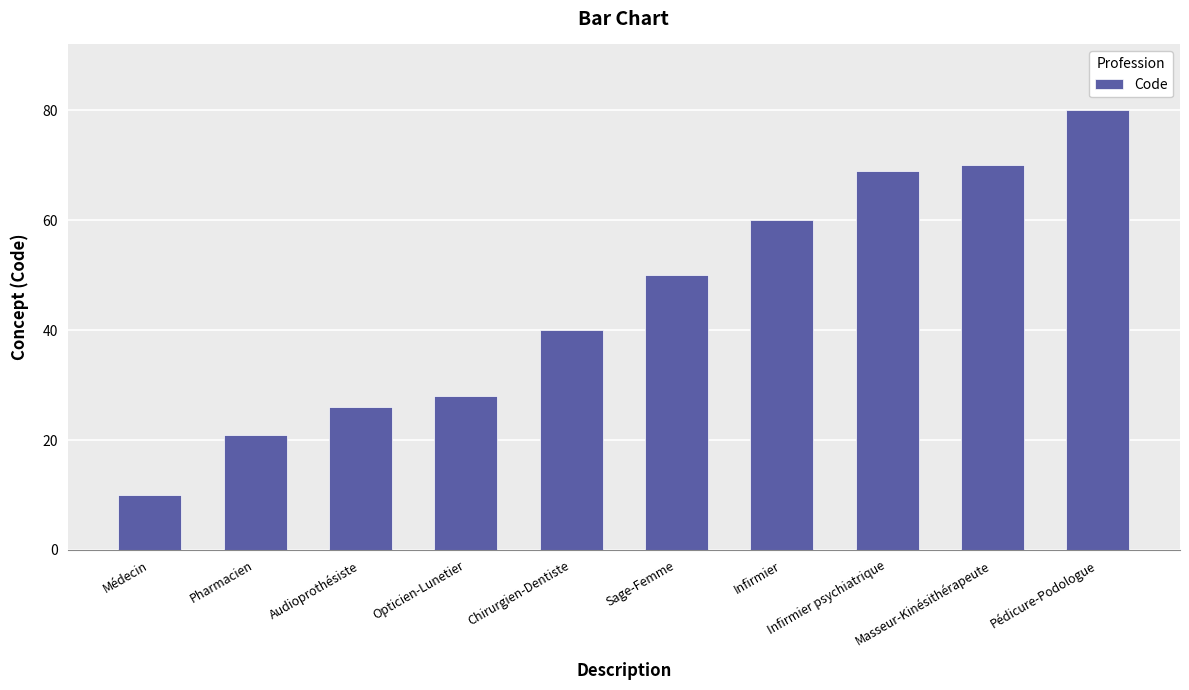

What value does the data have at Infirmier psychiatrique?

69